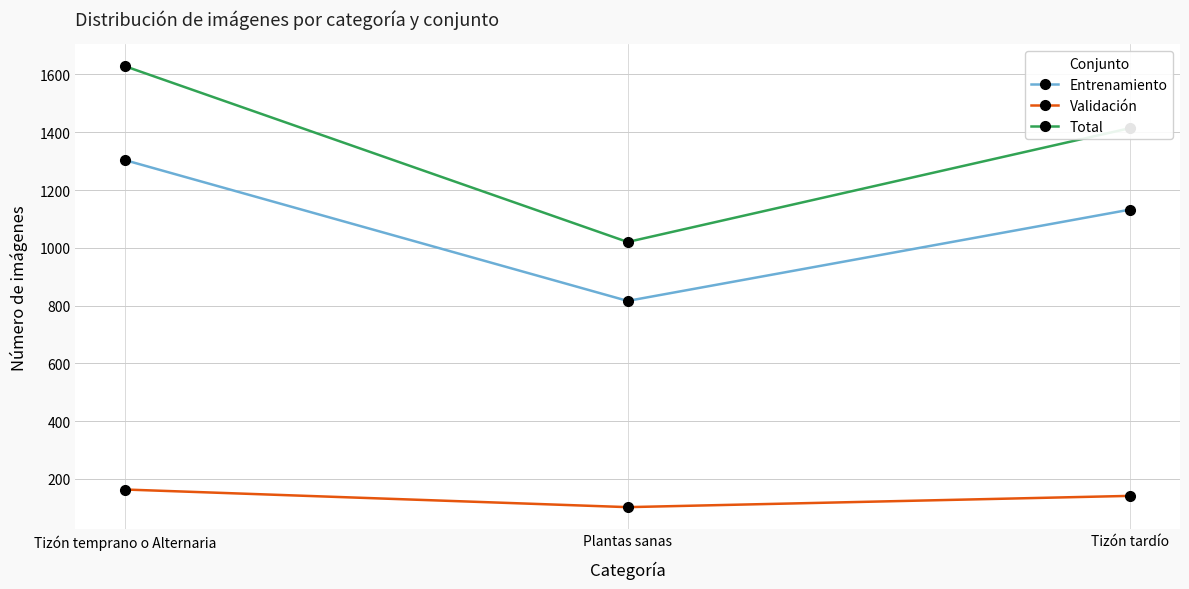

What is the total value across all series at Tizón temprano o Alternaria?

3094